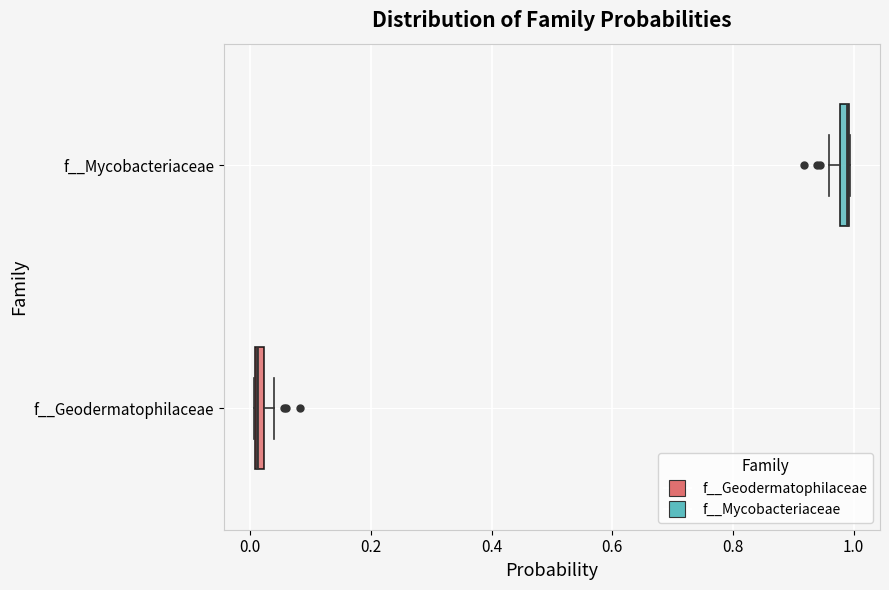

Where is the right edge of the box for f__Geodermatophilaceae on the x-axis? The values are not printed on the chart, so give them approximately, as read against the axis.

0.02